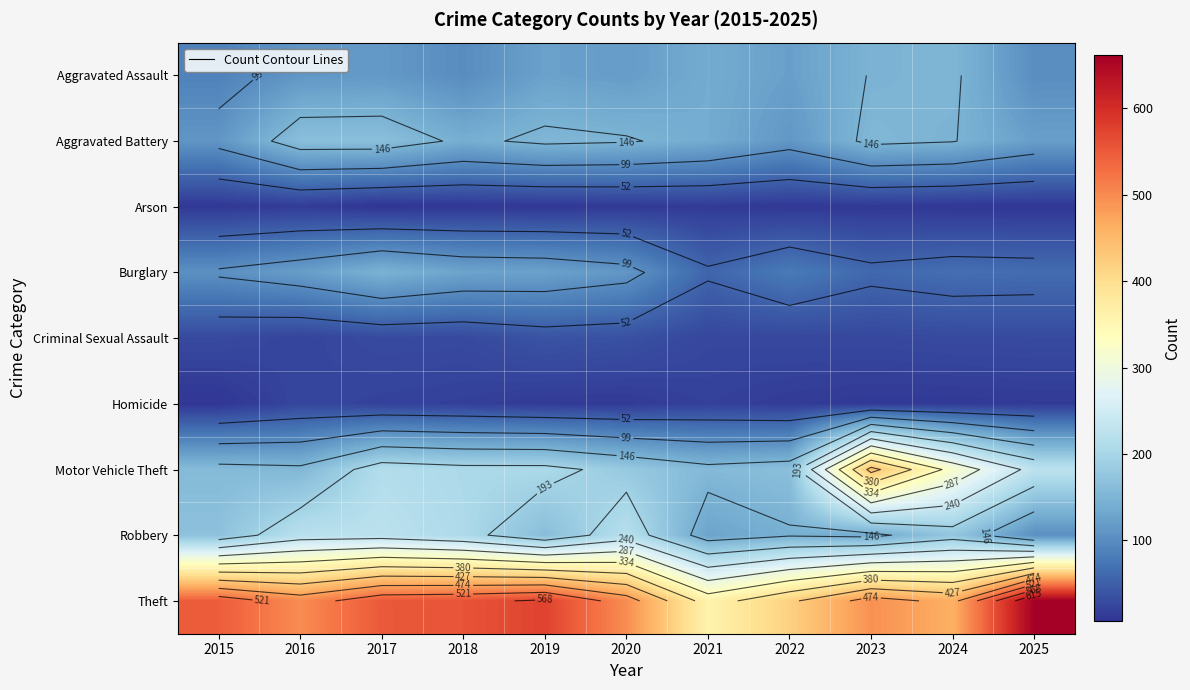

Count the number of categories in the chart.

11